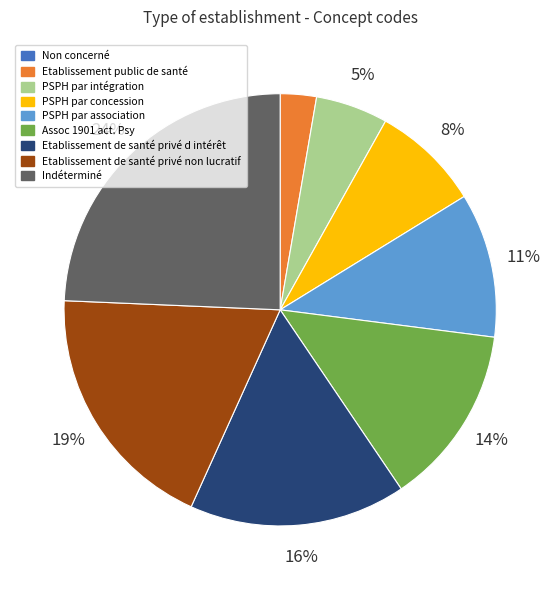

Between Etablissement de santé privé d intérêt and Etablissement public de santé, which is larger?

Etablissement de santé privé d intérêt